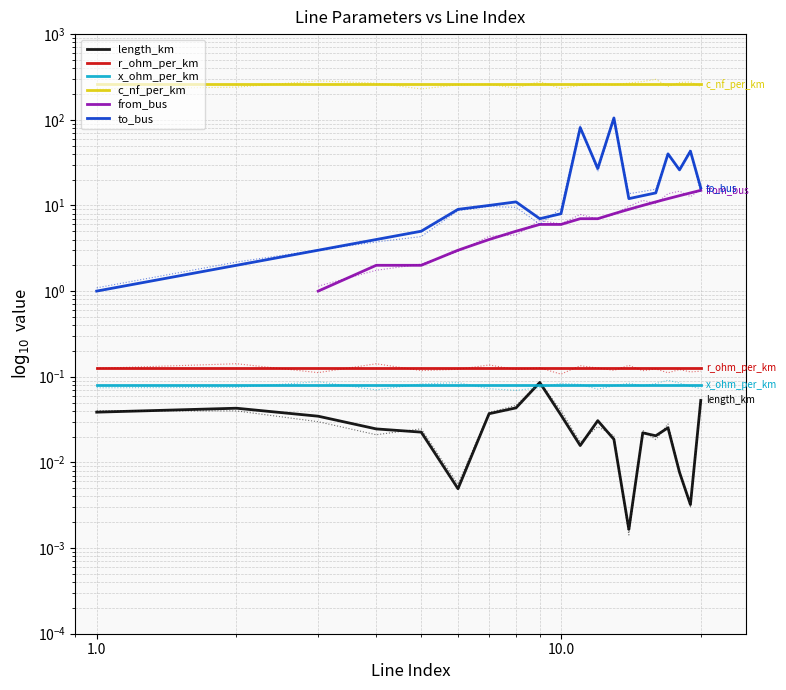

What are all the series names shown in the legend?

length_km, r_ohm_per_km, x_ohm_per_km, c_nf_per_km, from_bus, to_bus